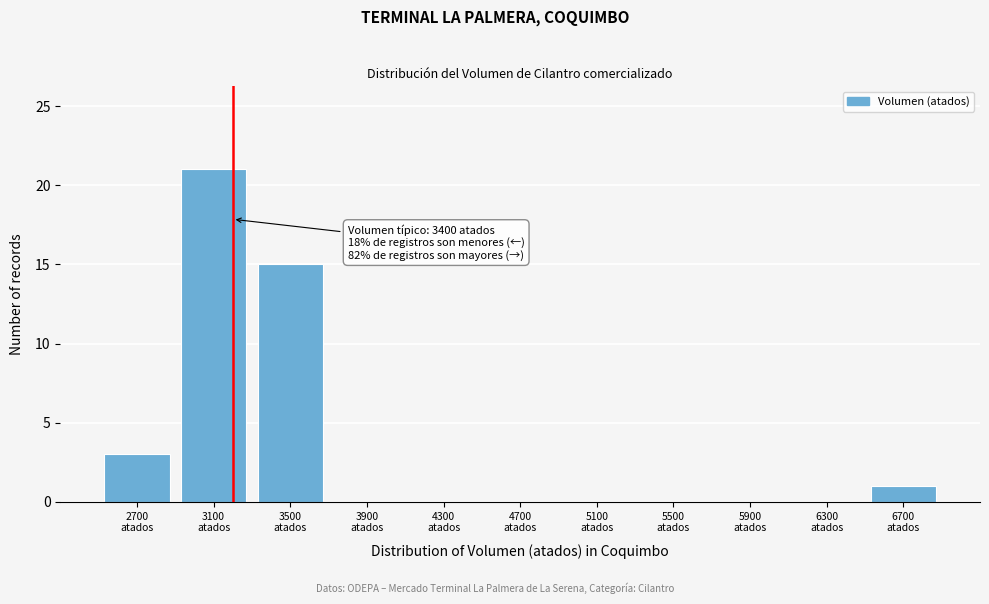

What is the maximum value shown in the chart?

21